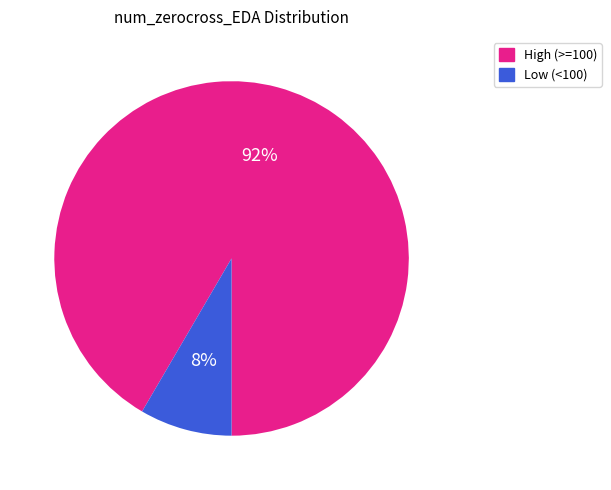

How many slices are in this pie chart?

2